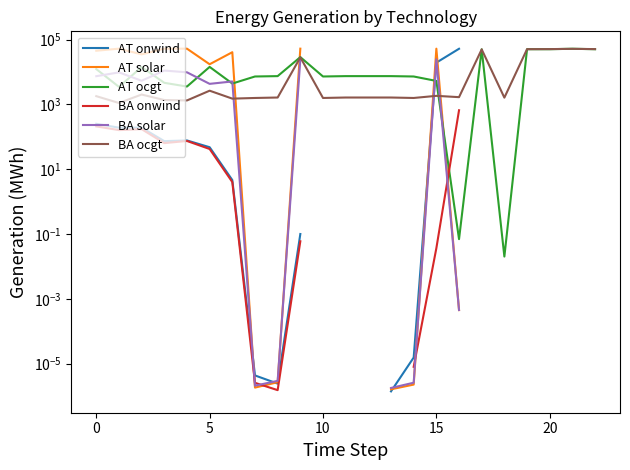

Does the chart display data point markers on the line(s)?

No